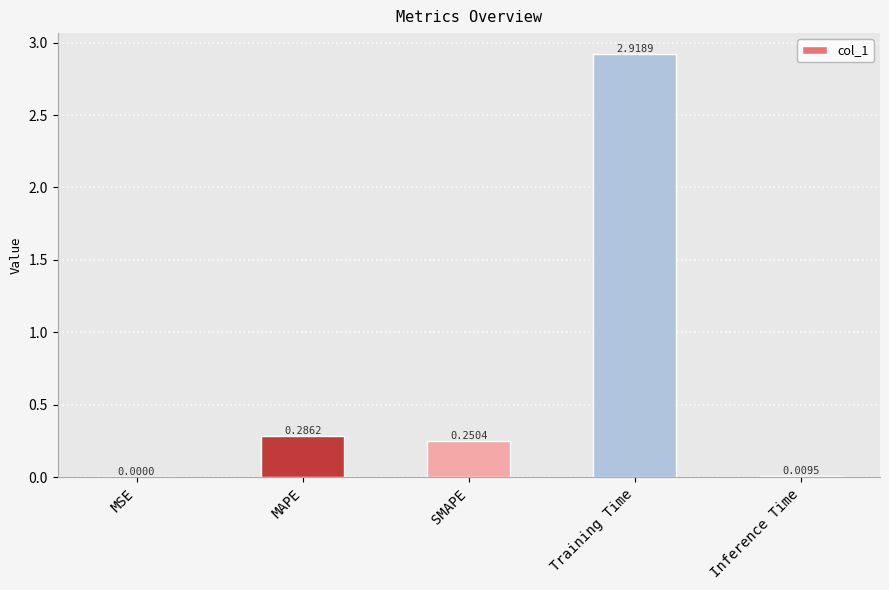

Where is the data nearest to the value 1?

MAPE